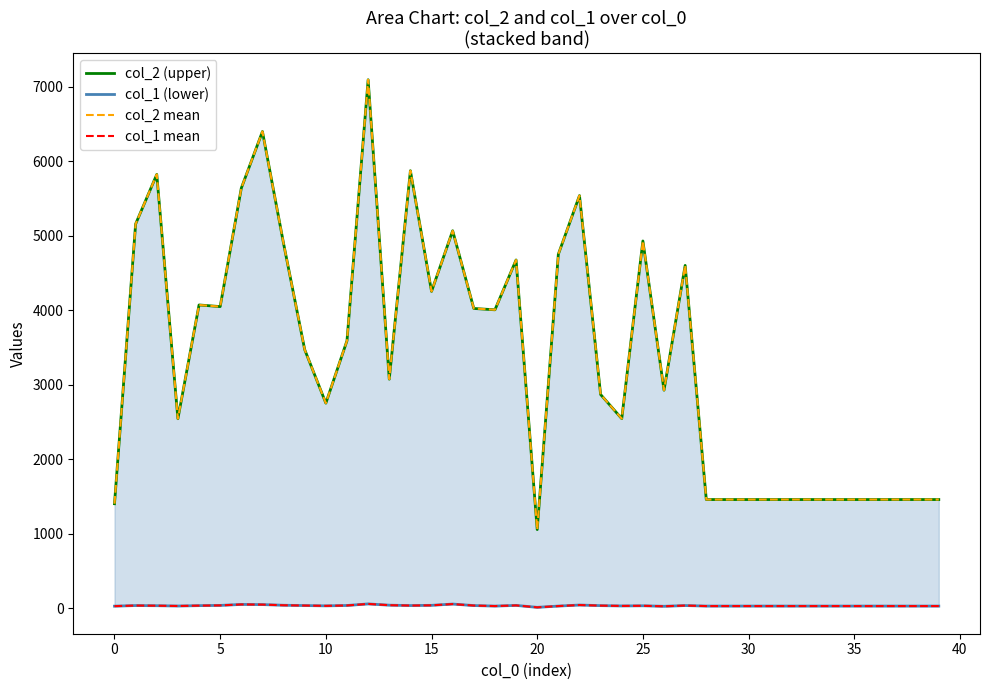

What is the difference between the highest and lowest values at 33?

1430